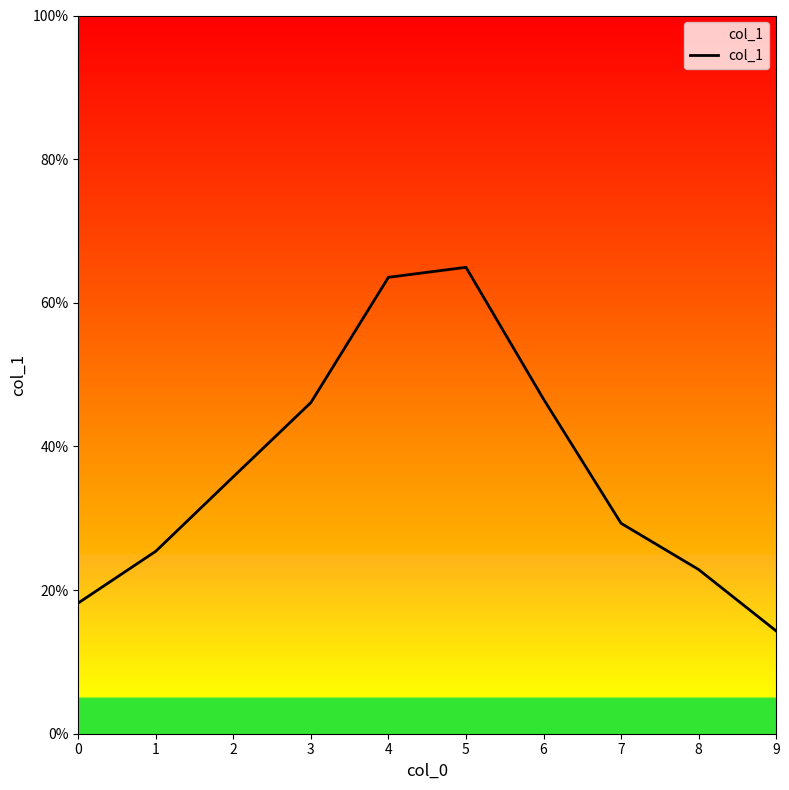

Between 3 and 6, which is larger?

6